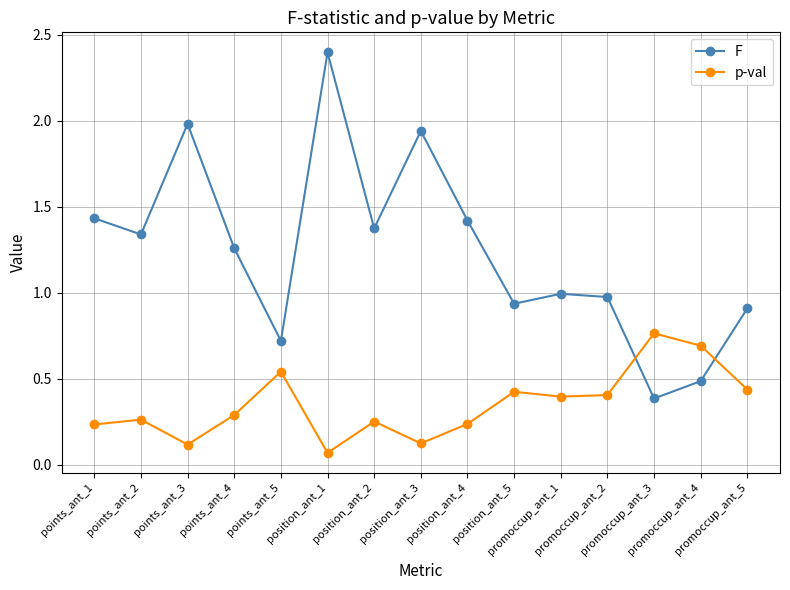

In F, how many points are lower than both neighbors (excluding endpoints)?

5